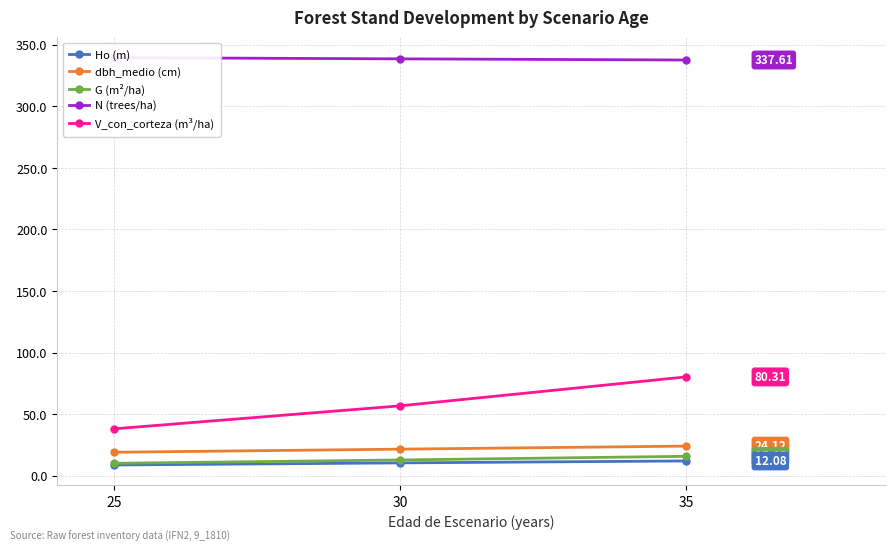

At 35, list the series in order from largest to smallest.

N (trees/ha), V_con_corteza (m³/ha), dbh_medio (cm), G (m²/ha), Ho (m)